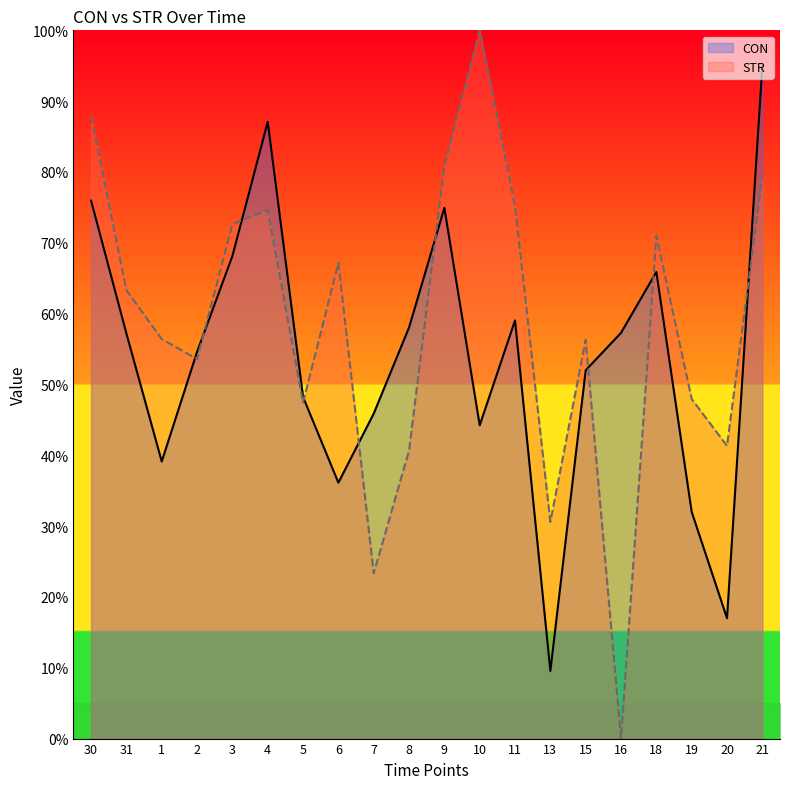

Which series has the widest spread of values?

STR